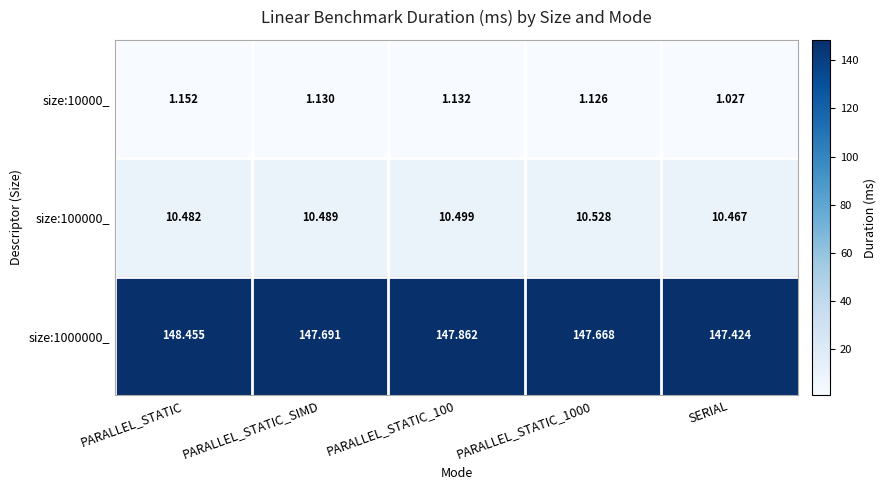

At how many categories does at least one series exceed 42?

5